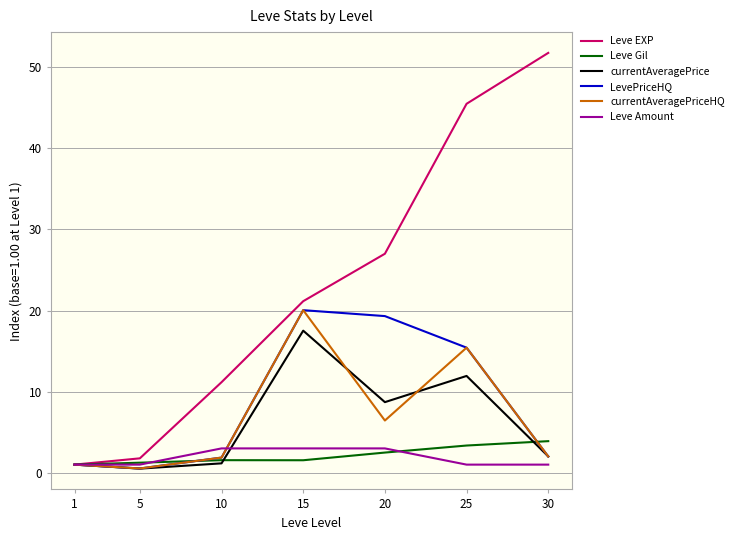

Which series has the widest spread of values?

Leve EXP